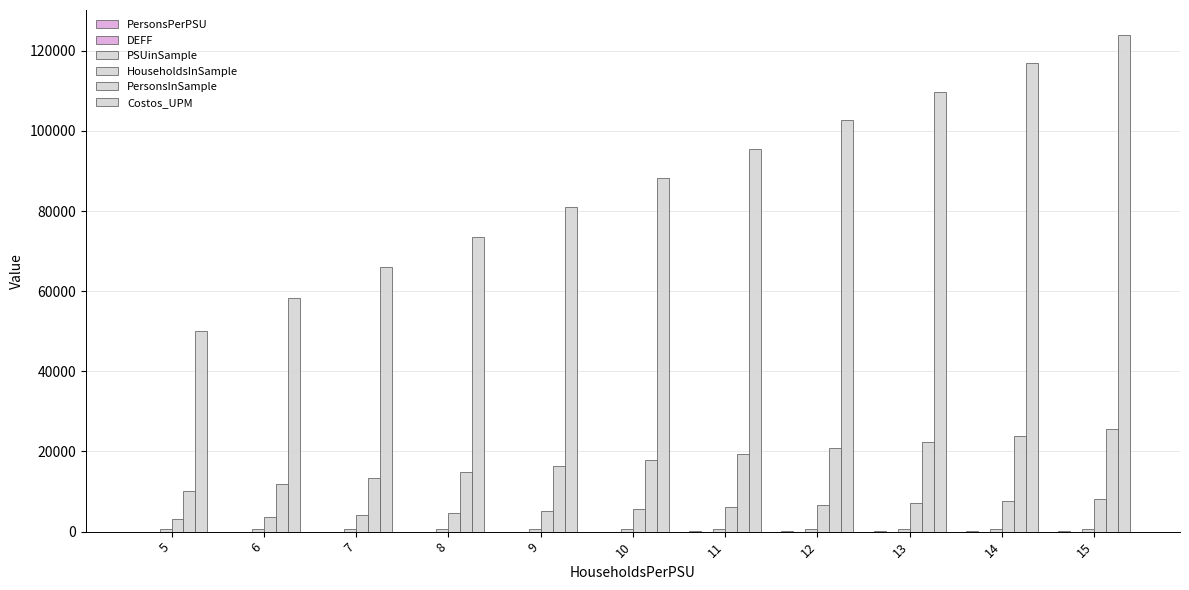

Which series has the largest total across all categories?

Costos_UPM